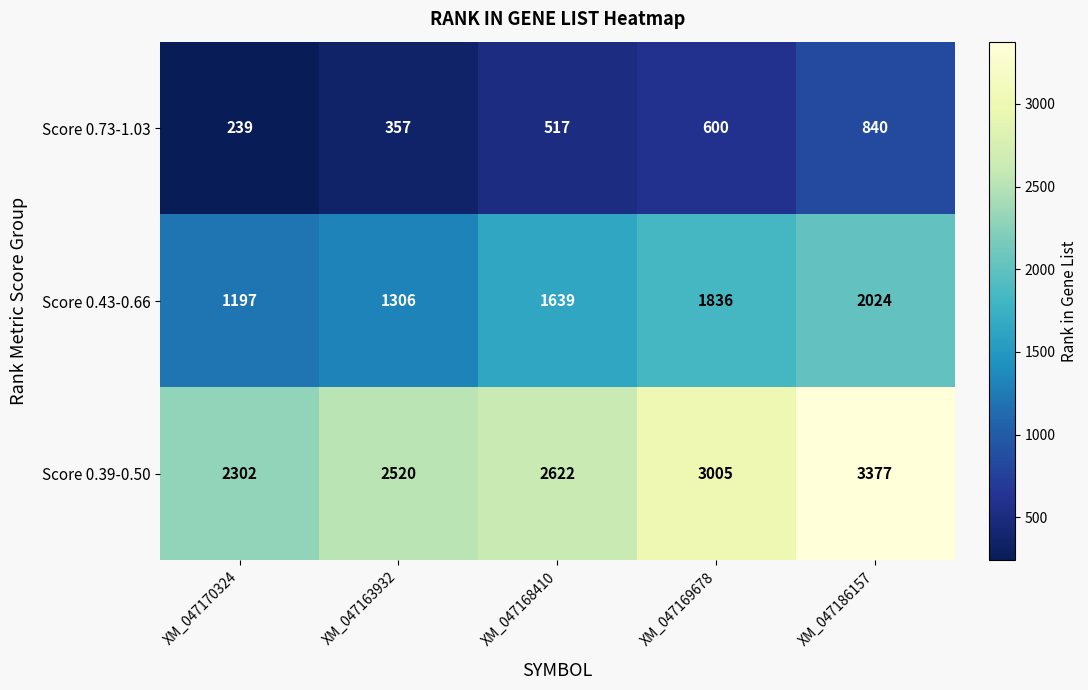

What value does the Score 0.39-0.50 series have at XM_047170324, to the nearest 50?

2300